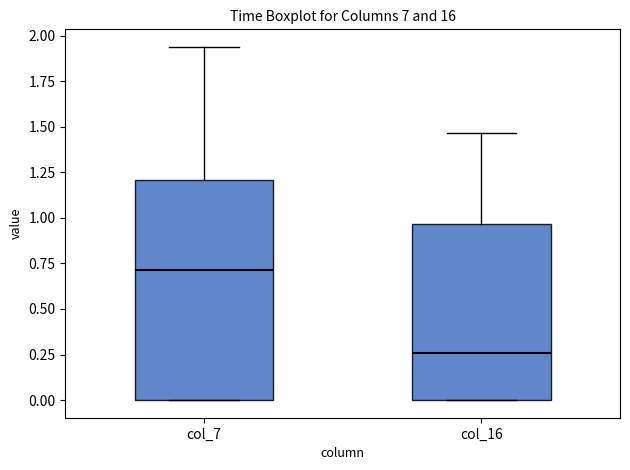

Reading left to right, transcribe this box plot: for each box, give where its median line is, the range the box spans, and where its two whiskers end, as read against the y-axis. The values are not printed on the chart, so give them approximately, as read against the axis.

col_7: median 0.70, box 0.00 to 1.20, whiskers 0.00 to 1.95
col_16: median 0.25, box 0.00 to 0.95, whiskers 0.00 to 1.45